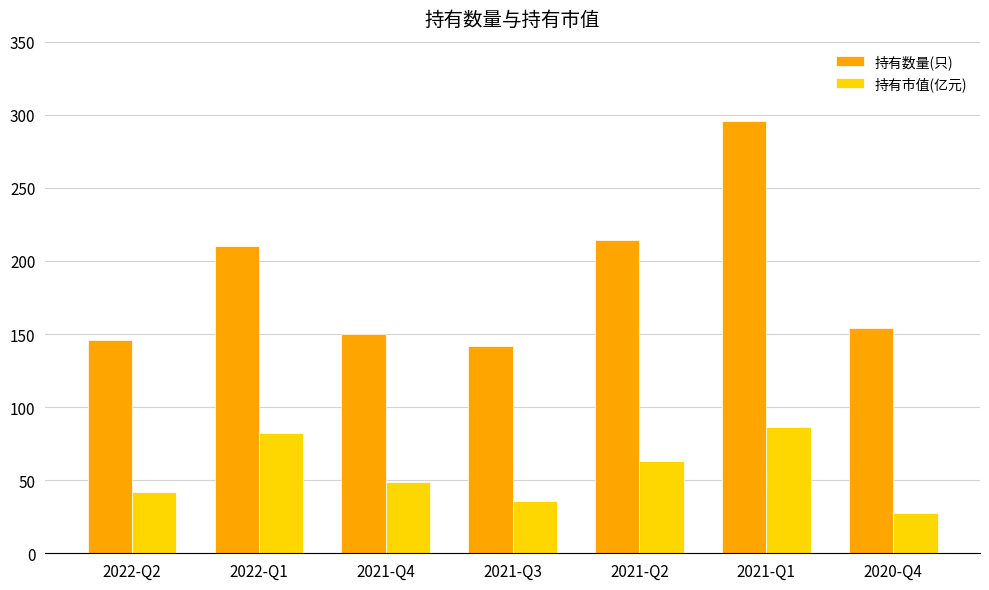

At which label does 持有数量(只) first exceed 154?

2022-Q1